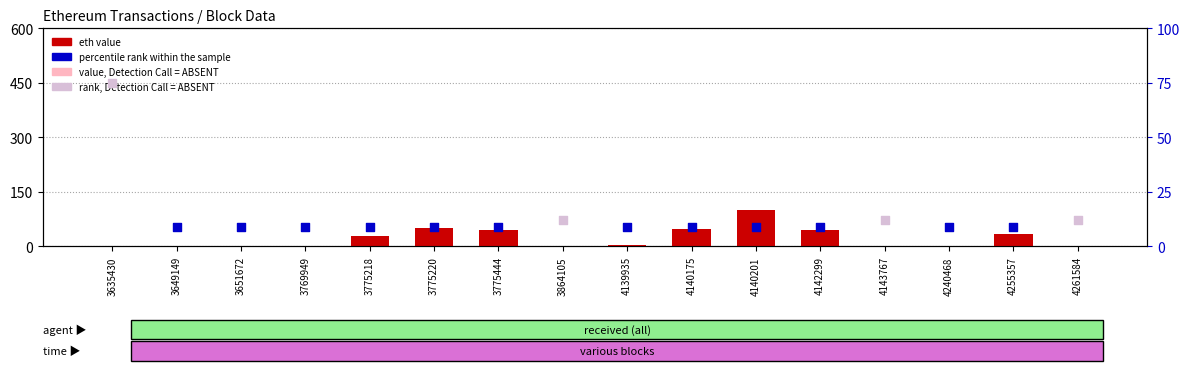

Between 3651672 and 3775220, which is larger?

3775220